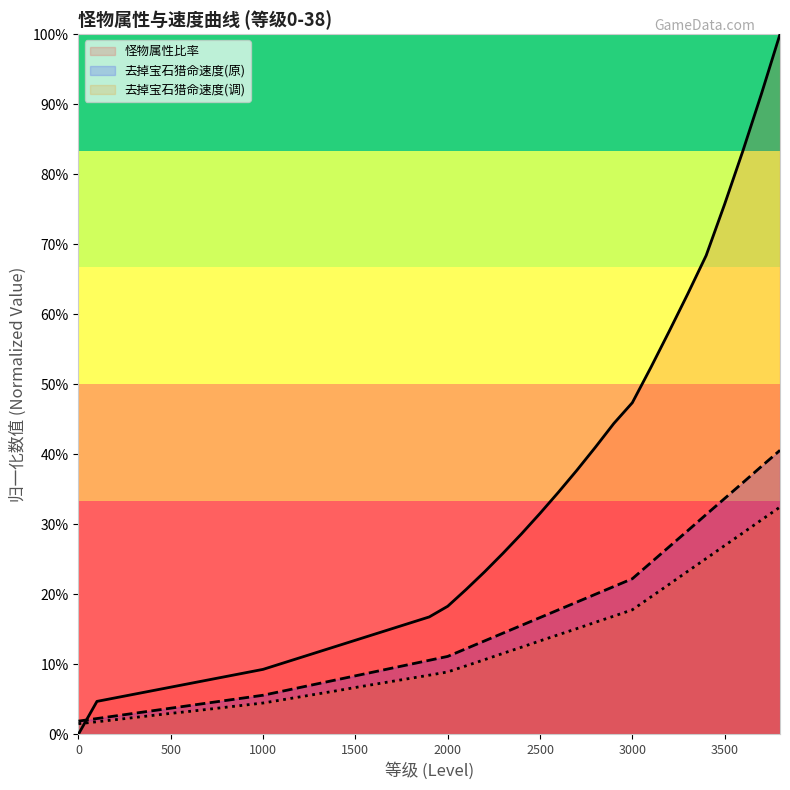

Does the chart have visible grid lines?

No